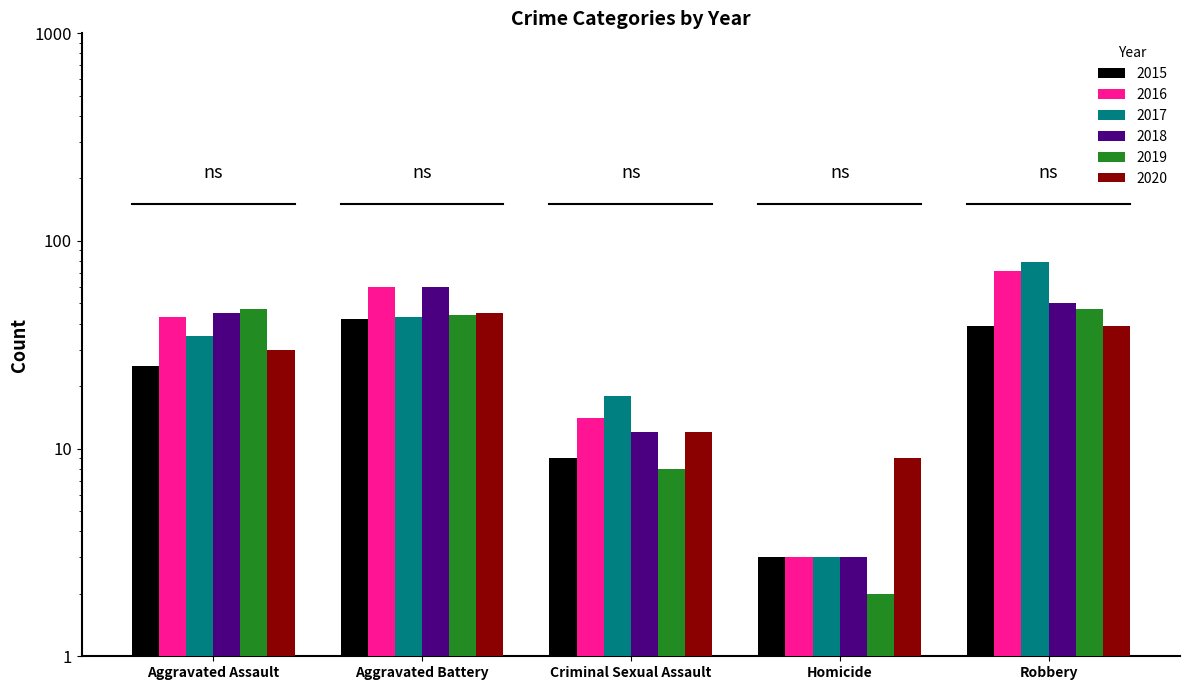

Does the chart contain stacked bars?

No